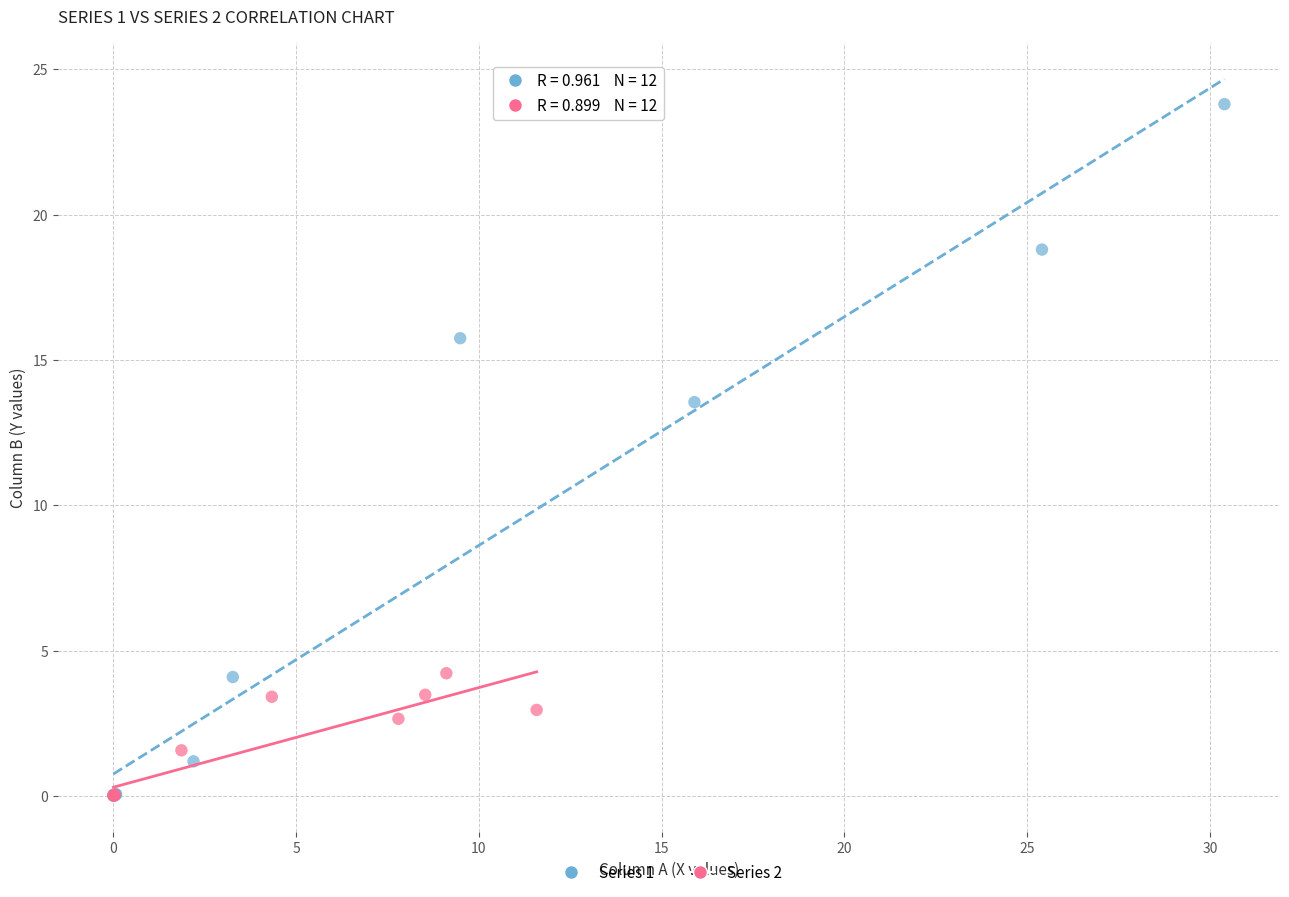

Which series has the largest Y range (max minus min)?

Series 1